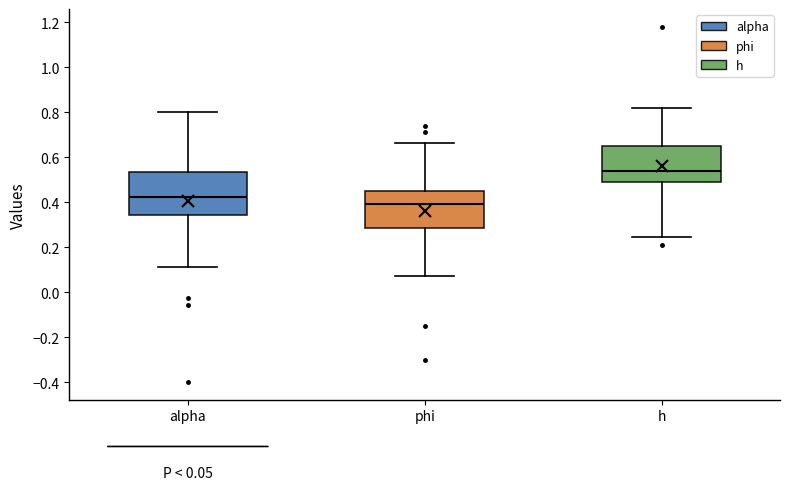

Which box is the tallest, from its lower edge to its upper edge?

alpha